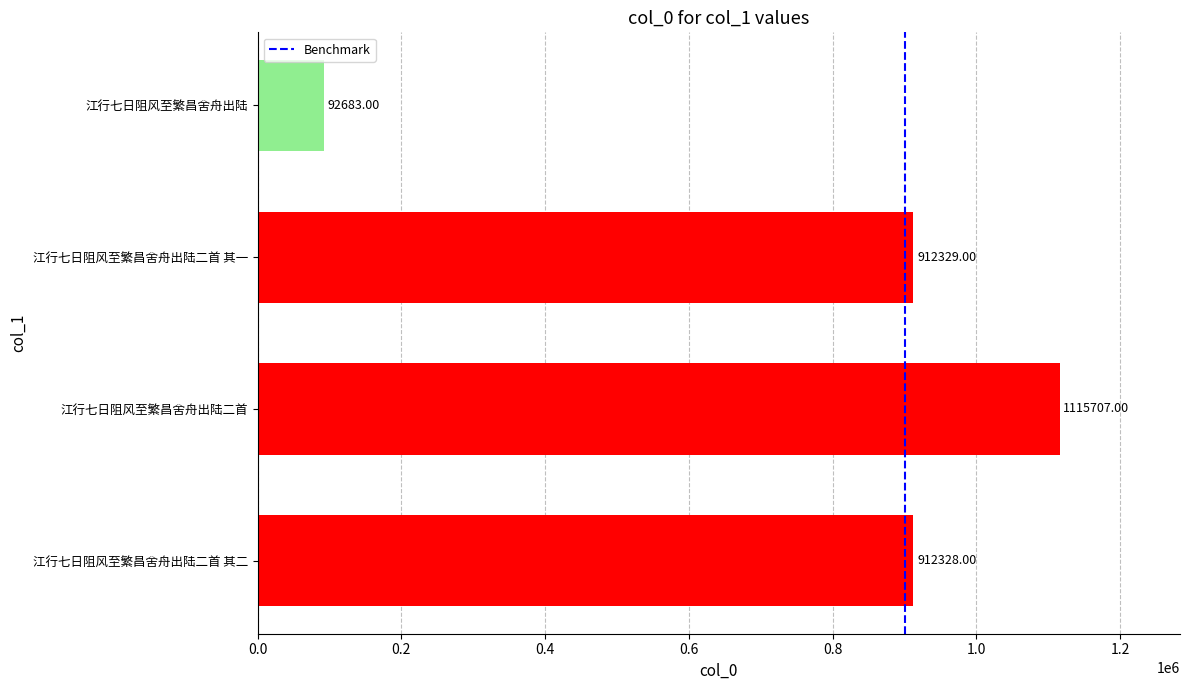

The chart shows a value of 48411 at 江行七日阻风至繁昌舍舟出陆. True or false?

False